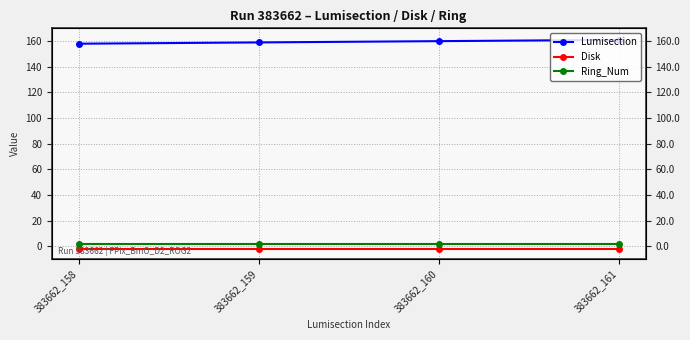

True or false: Disk and Lumisection cross at least once.

False